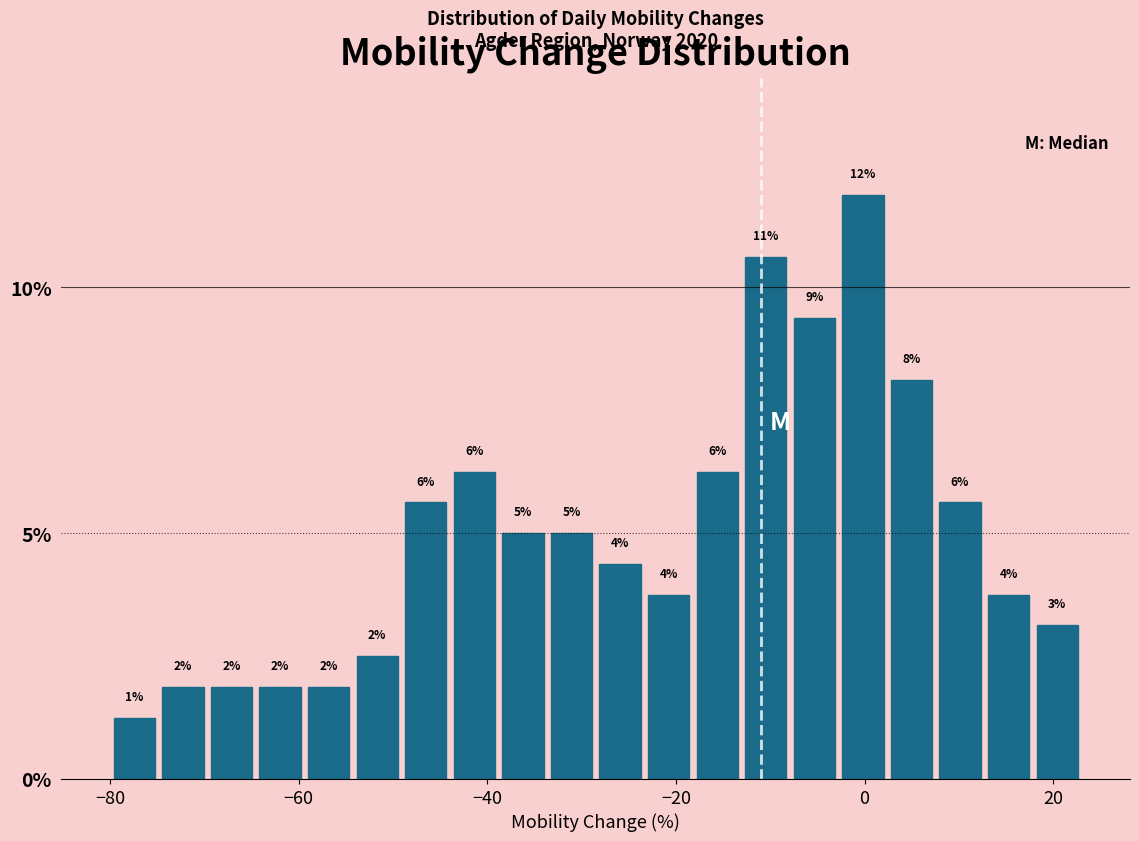

Read against the x-axis, roughly where is the centre of the tallest bar?

0